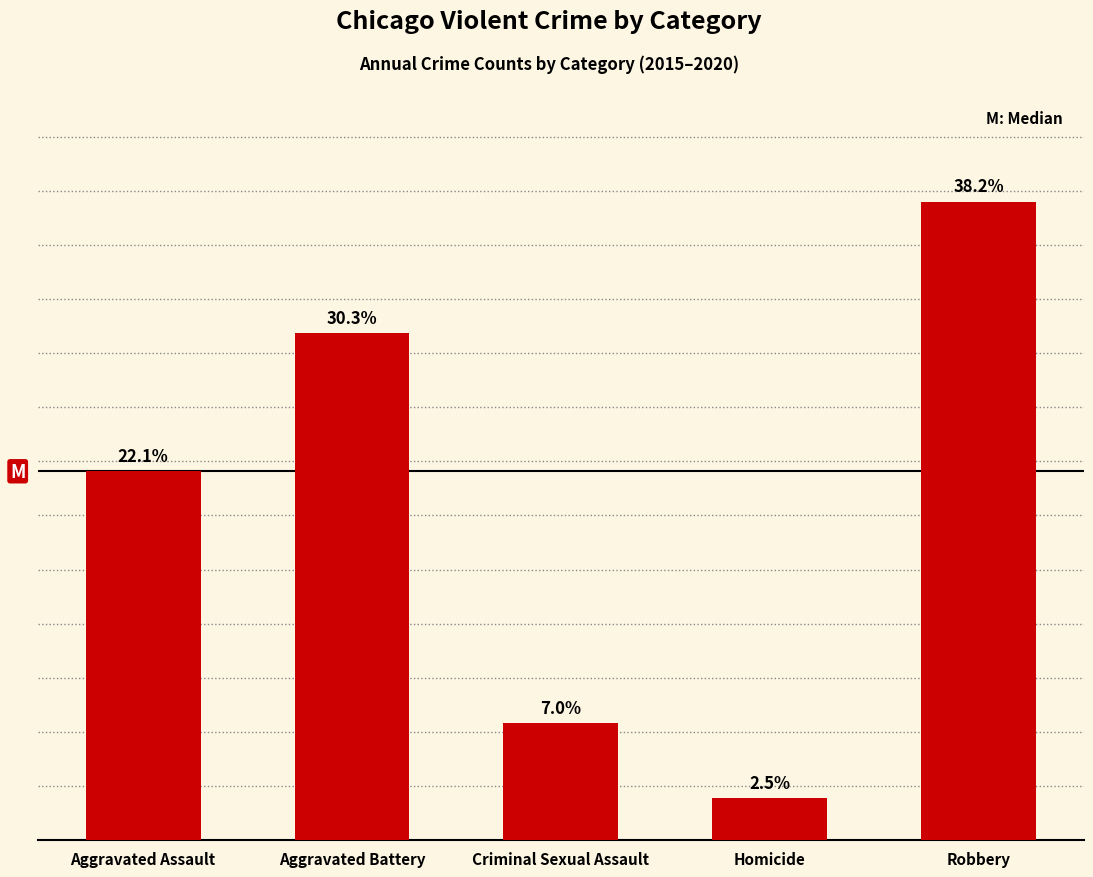

What position from the right is Homicide?

2